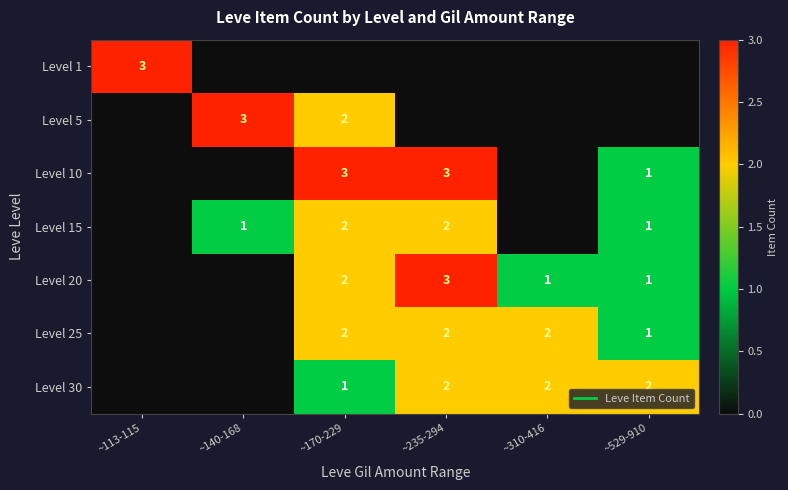

The Level 20 series shows 0 at ~113-115. True or false?

True